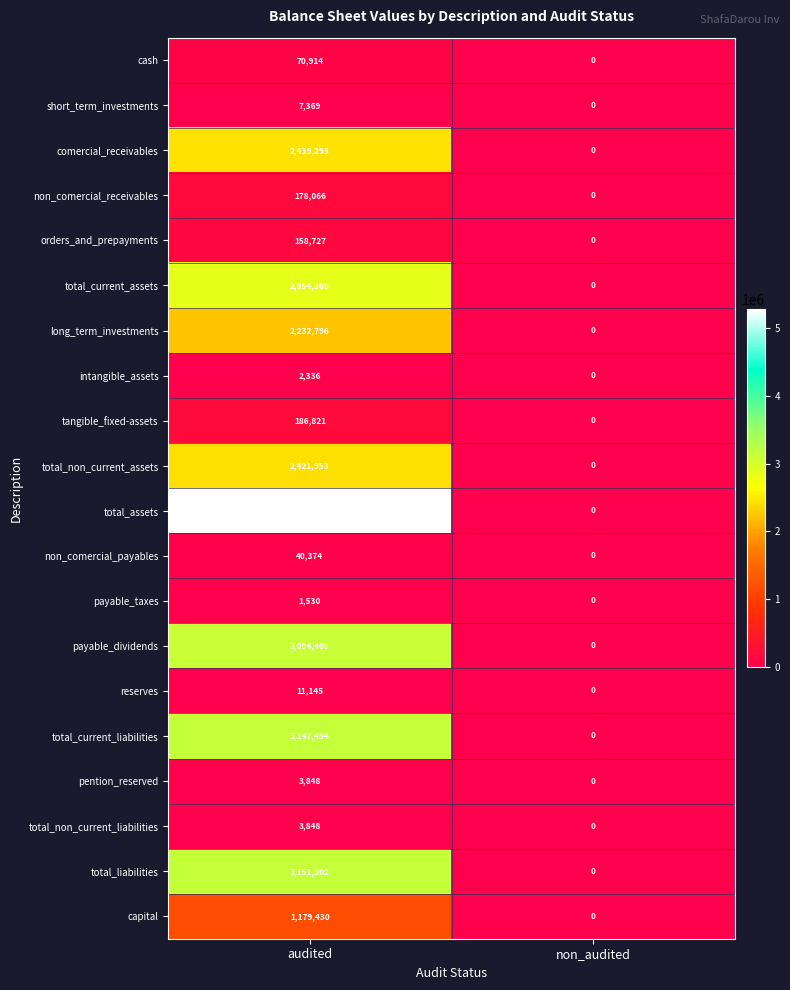

Which series has the widest spread of values?

total_assets